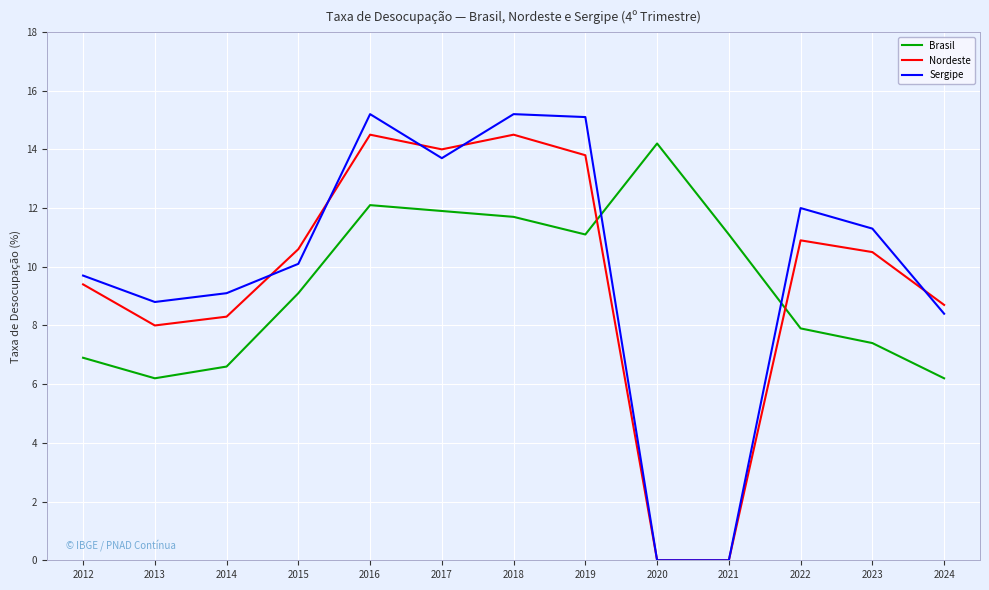

List the series in order of their peak value, lowest first.

Brasil, Nordeste, Sergipe